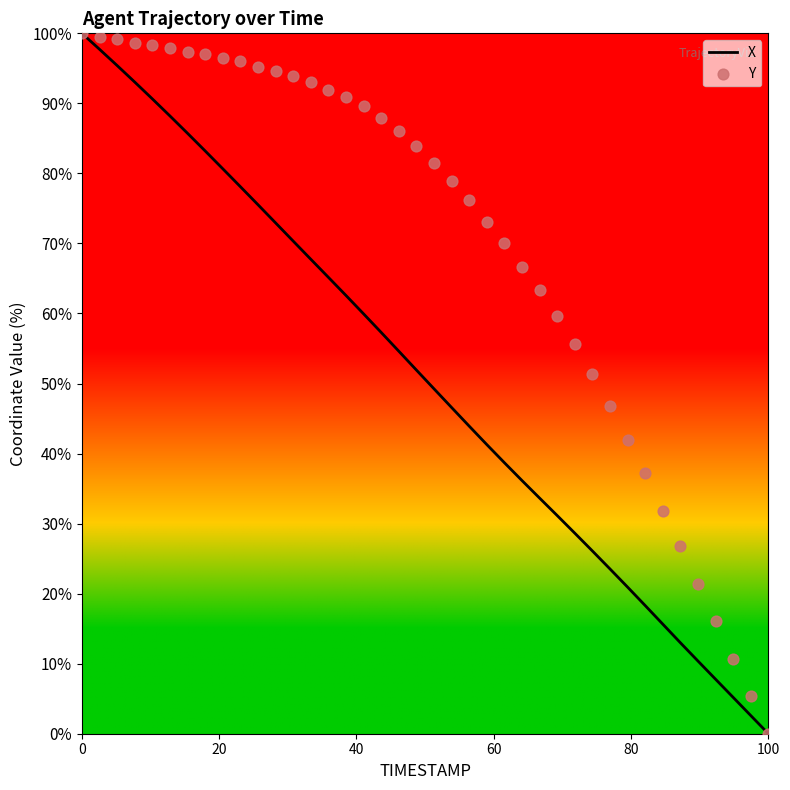

Which series reaches the maximum Y coordinate?

X